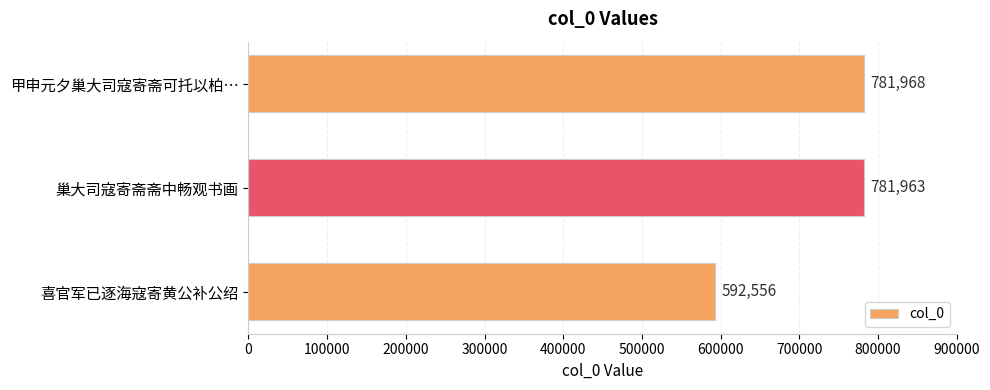

Rank the categories by value from highest to lowest.

甲申元夕巢大司寇寄斋可托以柏…, 巢大司寇寄斋斋中畅观书画, 喜官军已逐海寇寄黄公补公绍